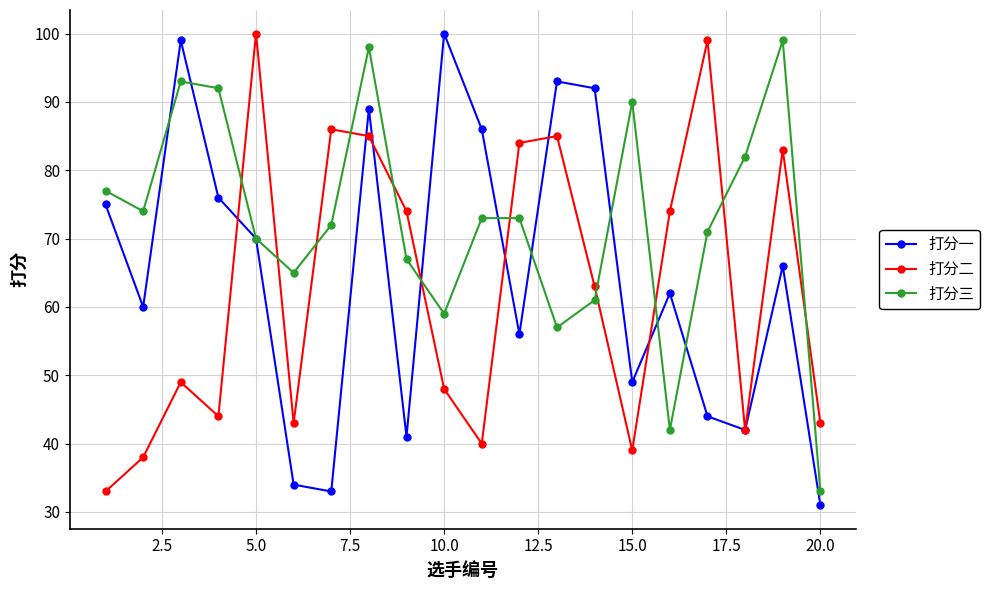

After their last crossing, which series has the higher values: 打分二 or 打分三?

打分二